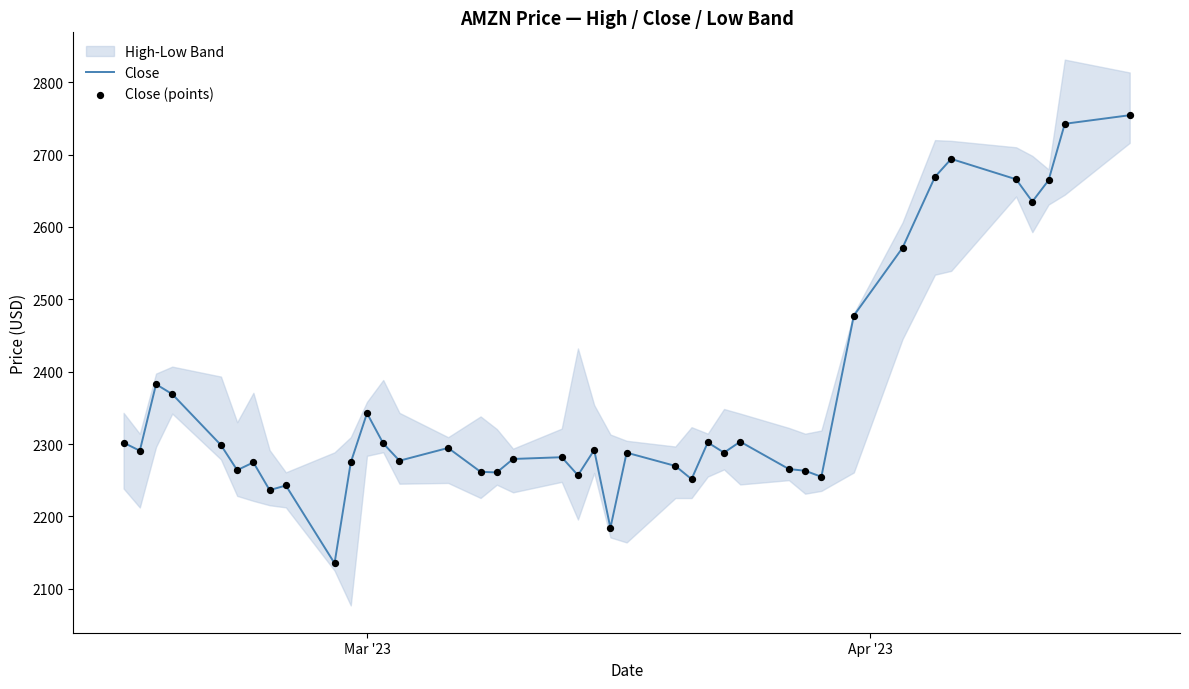

Which series contains the lowest Y value?

Close